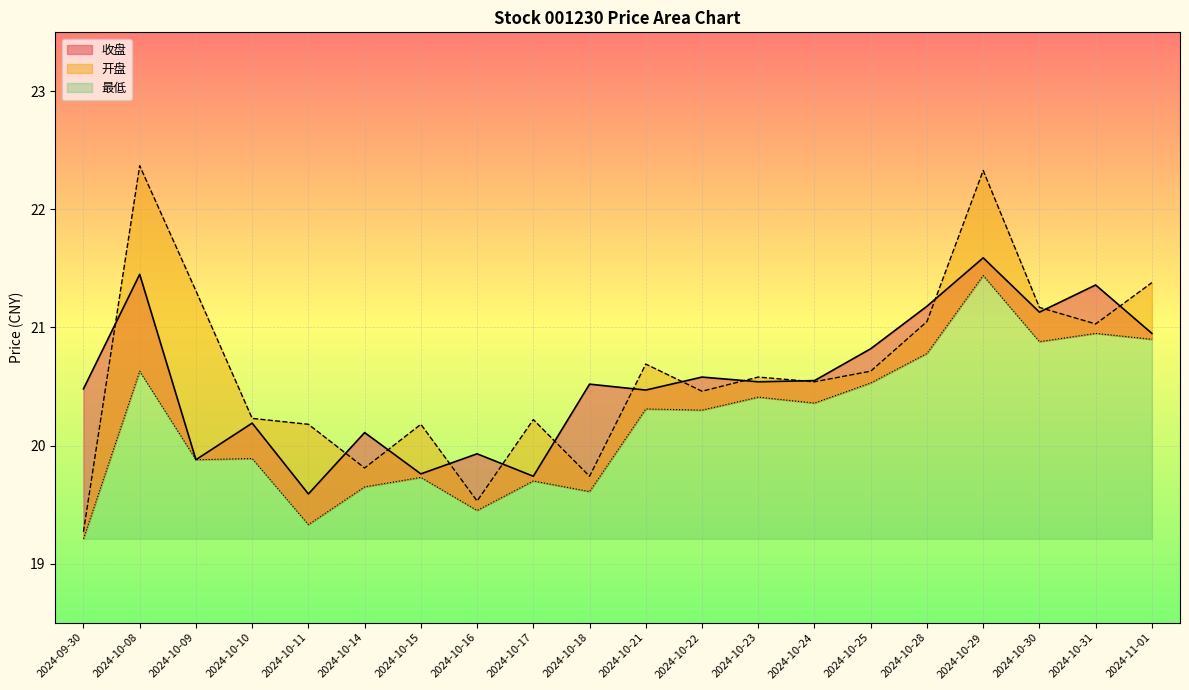

What position from the left is 2024-10-14?

6